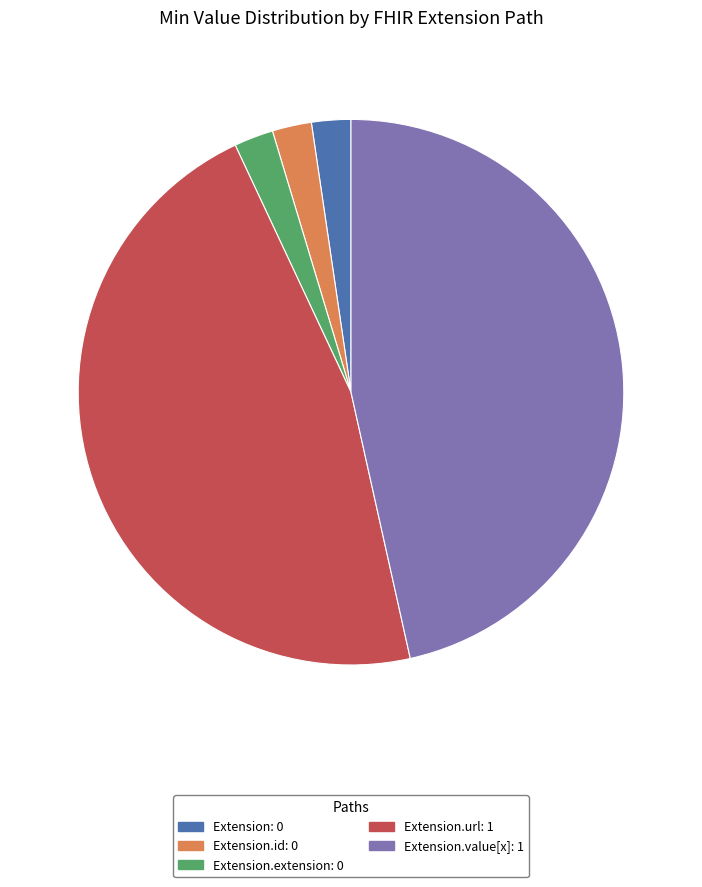

Is there any slice that represents more than half of the pie?

No